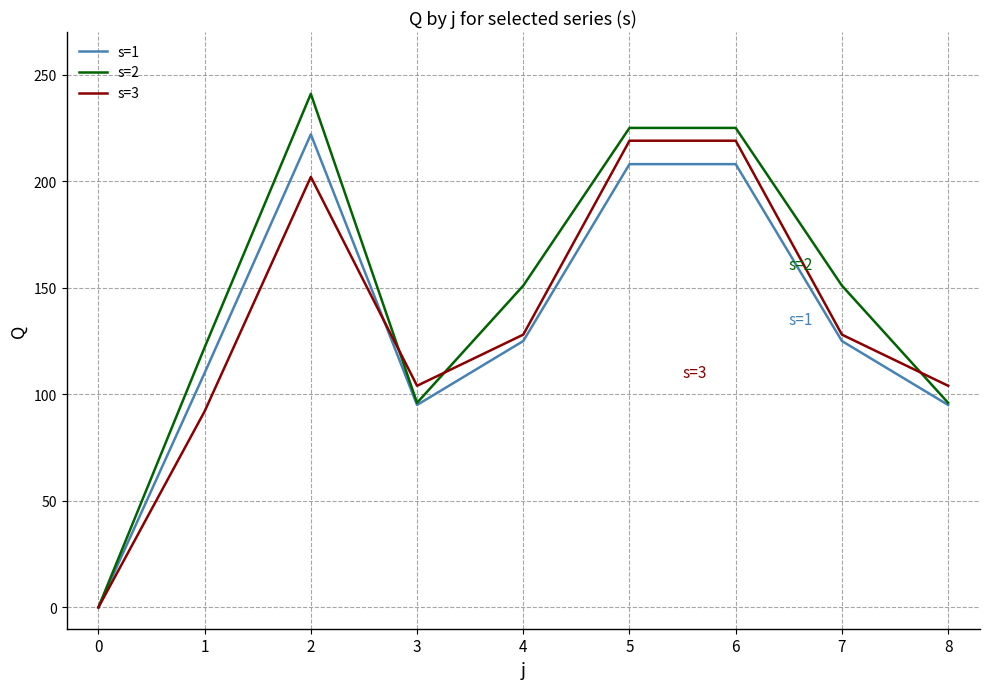

Is it true that s=2 equals 151 at 7?

True